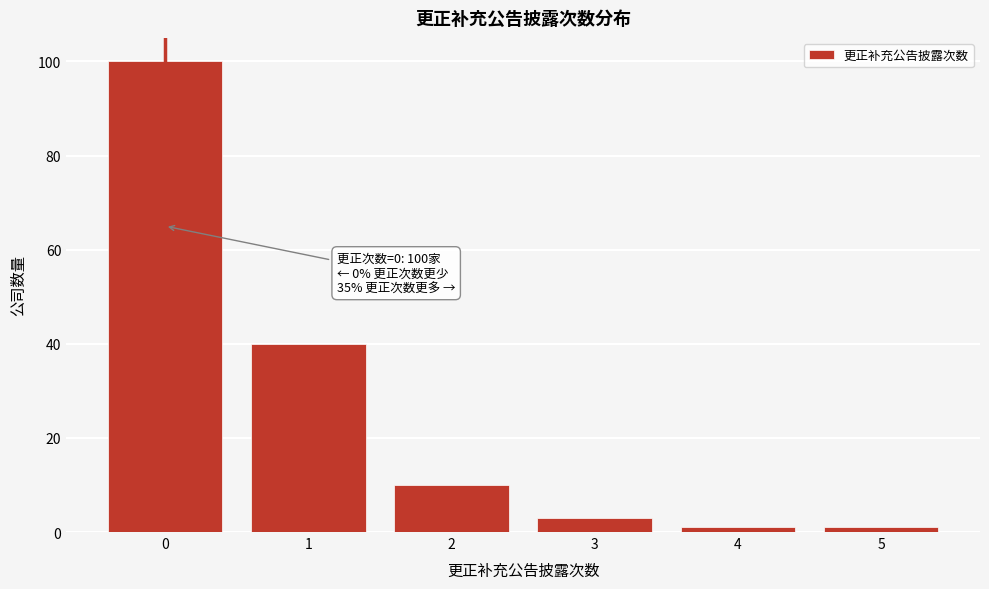

Over which range of the x-axis is the bar tallest?

-0.5 to 0.5